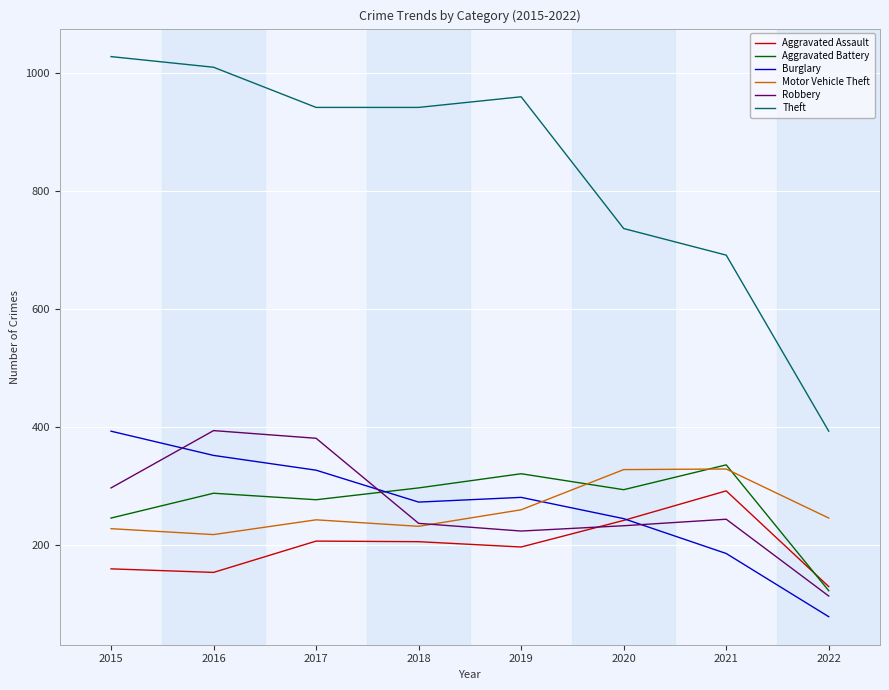

True or false: Aggravated Assault and Motor Vehicle Theft intersect in this chart.

False